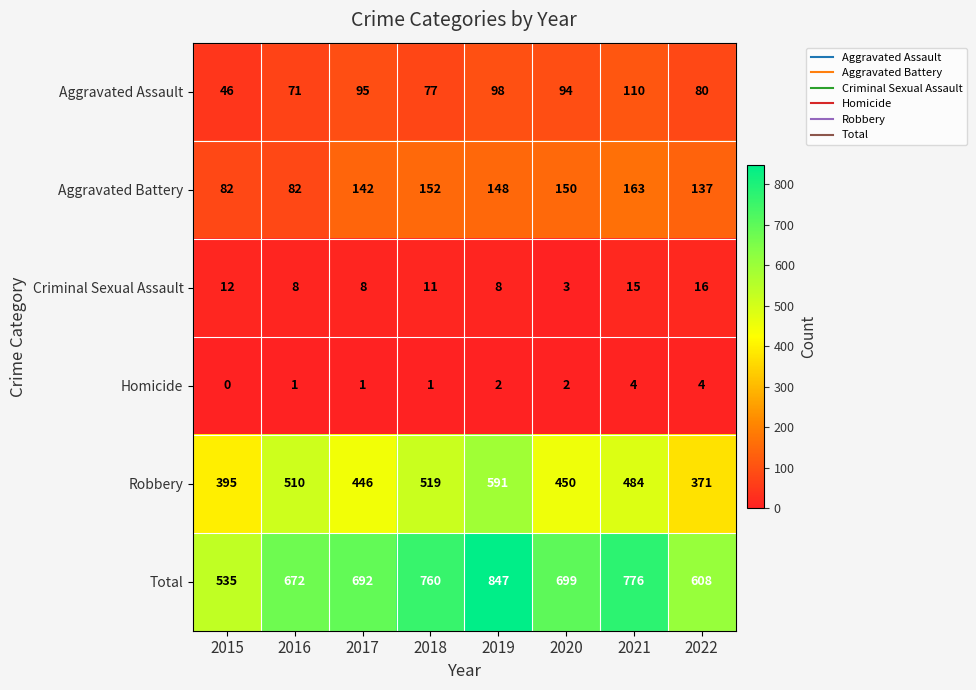

Count the number of categories in the chart.

8